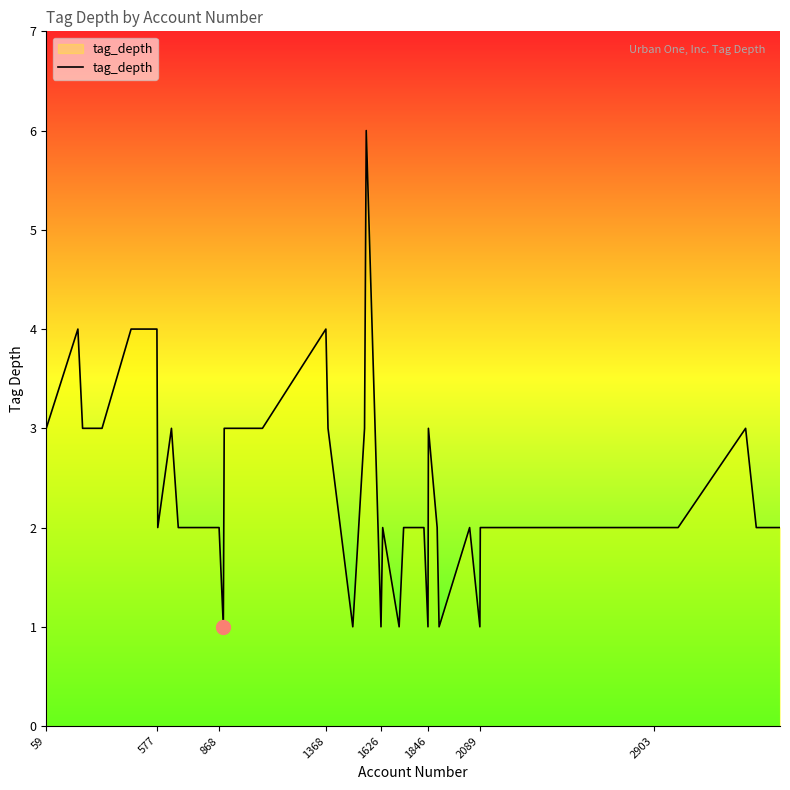

What is the greatest value displayed?

6